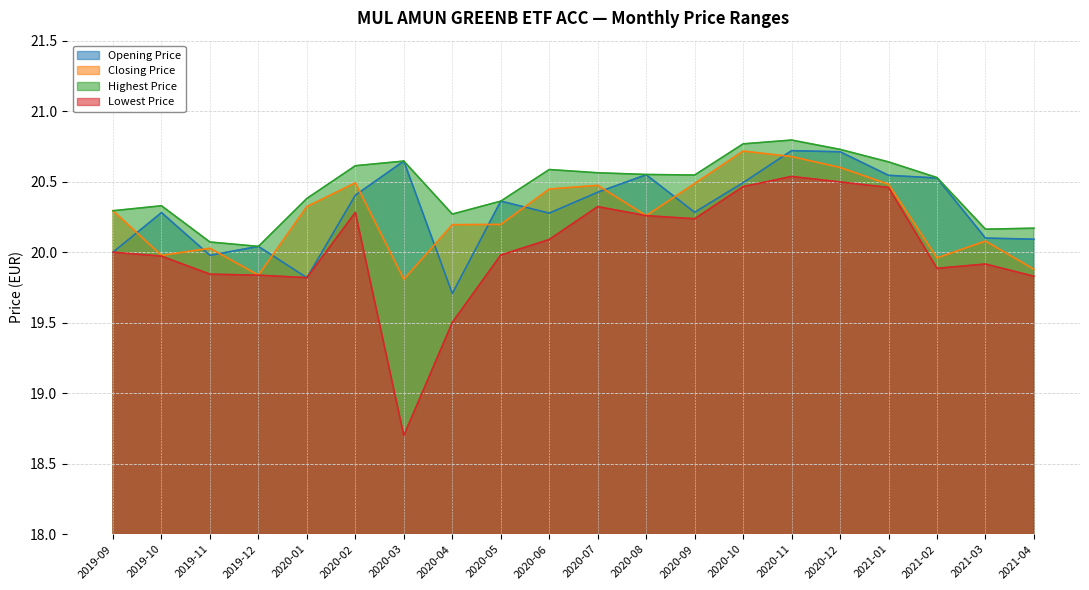

Reading left to right, what are all the values shown in this chart?

Opening Price: 2019-09=20.0	2019-10=20.3	2019-11=20.0	2019-12=20.0	2020-01=19.8	2020-02=20.4	2020-03=20.6	2020-04=19.7	2020-05=20.4	2020-06=20.3	2020-07=20.4	2020-08=20.5	2020-09=20.3	2020-10=20.5	2020-11=20.7	2020-12=20.7	2021-01=20.5	2021-02=20.5	2021-03=20.1	2021-04=20.1
Closing Price: 2019-09=20.3	2019-10=20.0	2019-11=20.0	2019-12=19.8	2020-01=20.3	2020-02=20.5	2020-03=19.8	2020-04=20.2	2020-05=20.2	2020-06=20.4	2020-07=20.5	2020-08=20.3	2020-09=20.5	2020-10=20.7	2020-11=20.7	2020-12=20.6	2021-01=20.5	2021-02=20.0	2021-03=20.1	2021-04=19.9
Highest Price: 2019-09=20.3	2019-10=20.3	2019-11=20.1	2019-12=20.0	2020-01=20.4	2020-02=20.6	2020-03=20.6	2020-04=20.3	2020-05=20.4	2020-06=20.6	2020-07=20.6	2020-08=20.6	2020-09=20.5	2020-10=20.8	2020-11=20.8	2020-12=20.7	2021-01=20.6	2021-02=20.5	2021-03=20.2	2021-04=20.2
Lowest Price: 2019-09=20.0	2019-10=20.0	2019-11=19.8	2019-12=19.8	2020-01=19.8	2020-02=20.3	2020-03=18.7	2020-04=19.5	2020-05=20.0	2020-06=20.1	2020-07=20.3	2020-08=20.3	2020-09=20.2	2020-10=20.5	2020-11=20.5	2020-12=20.5	2021-01=20.5	2021-02=19.9	2021-03=19.9	2021-04=19.8